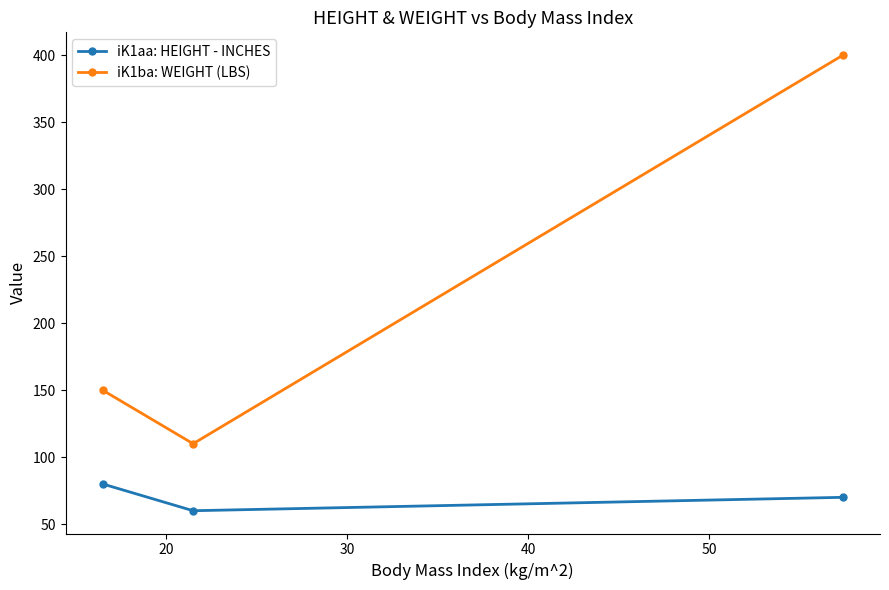

What is the minimum value for iK1ba: WEIGHT (LBS)?

110